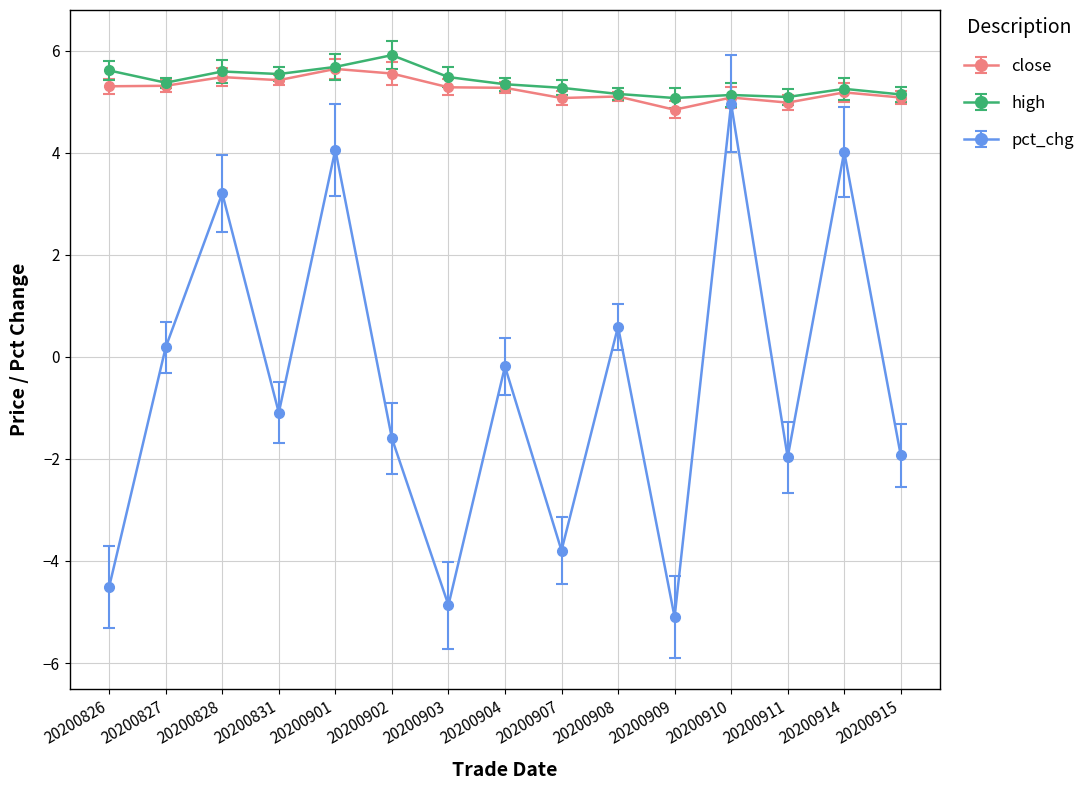

What value does the pct_chg series have at 20200901?

4.1